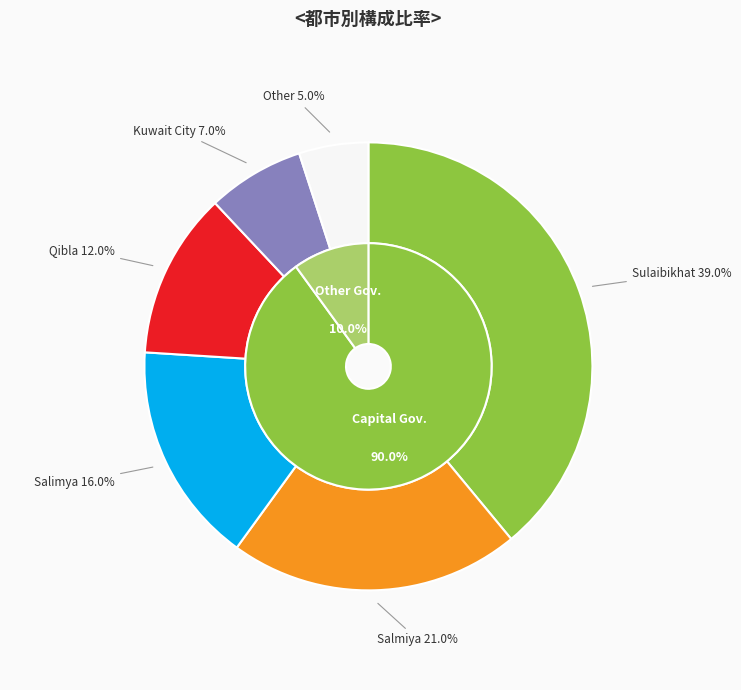

True or false: Other accounts for 15% of the total.

False